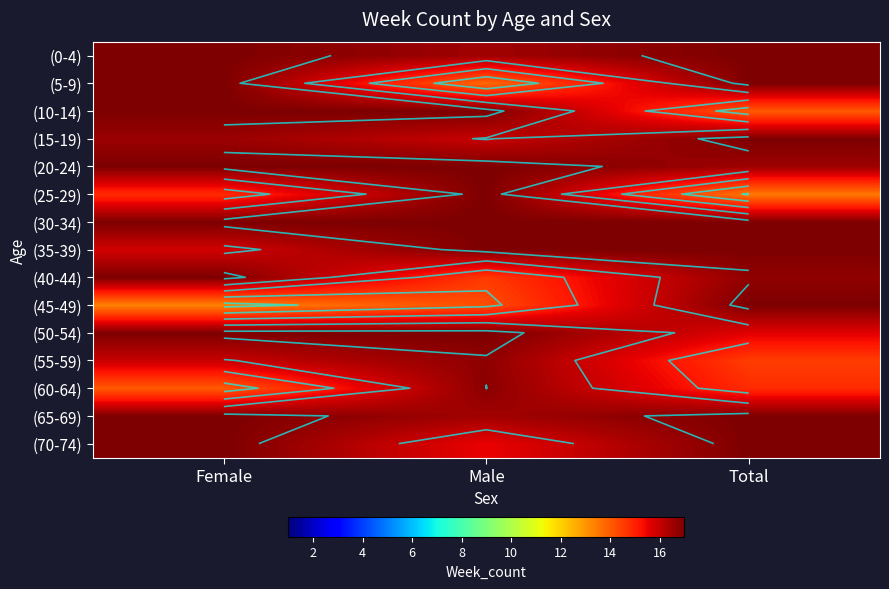

What is the approximate value of (20-24) at Total?

16.5